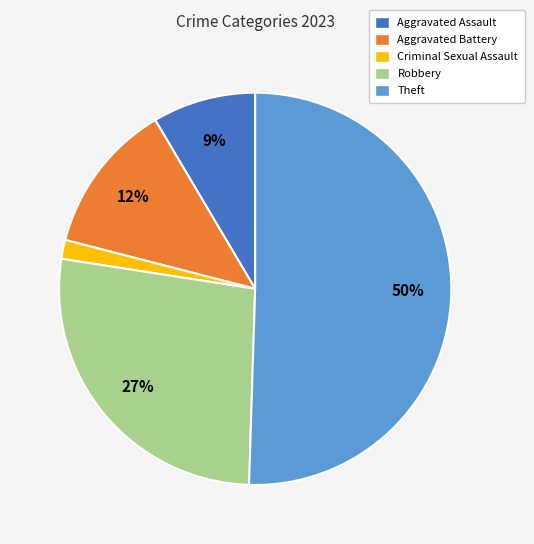

Which category has the smallest portion of the pie?

Criminal Sexual Assault